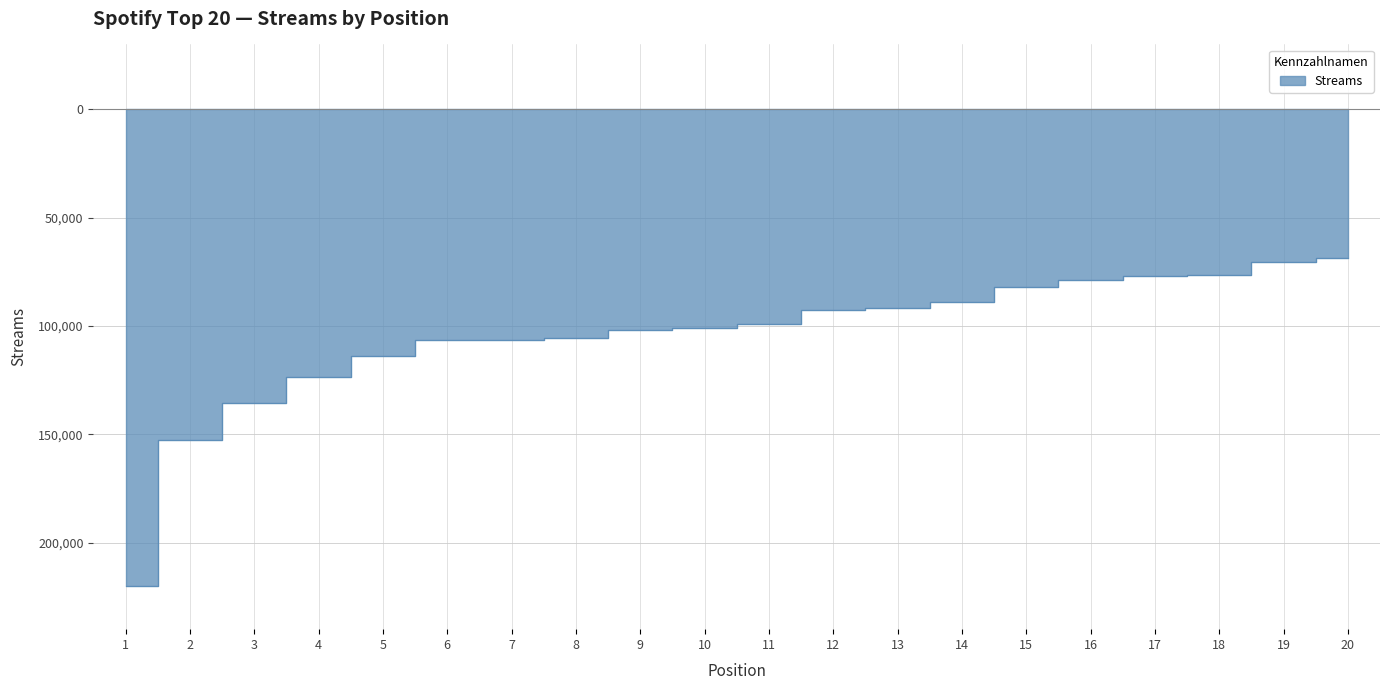

Where is the data nearest to the value -144463?

2